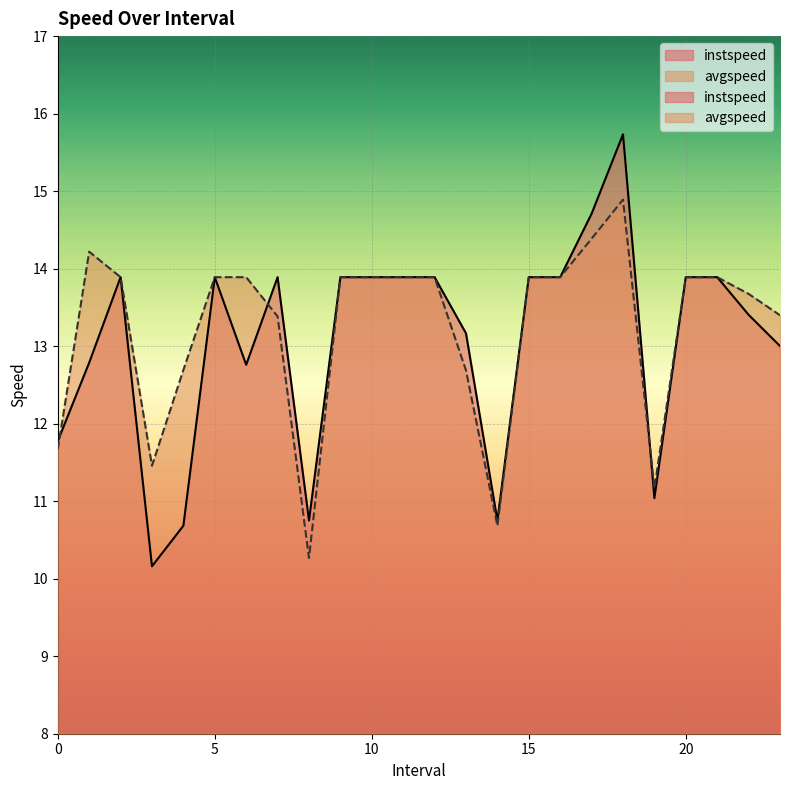

Rank the series at 1.0 from lowest to highest value.

instspeed, avgspeed